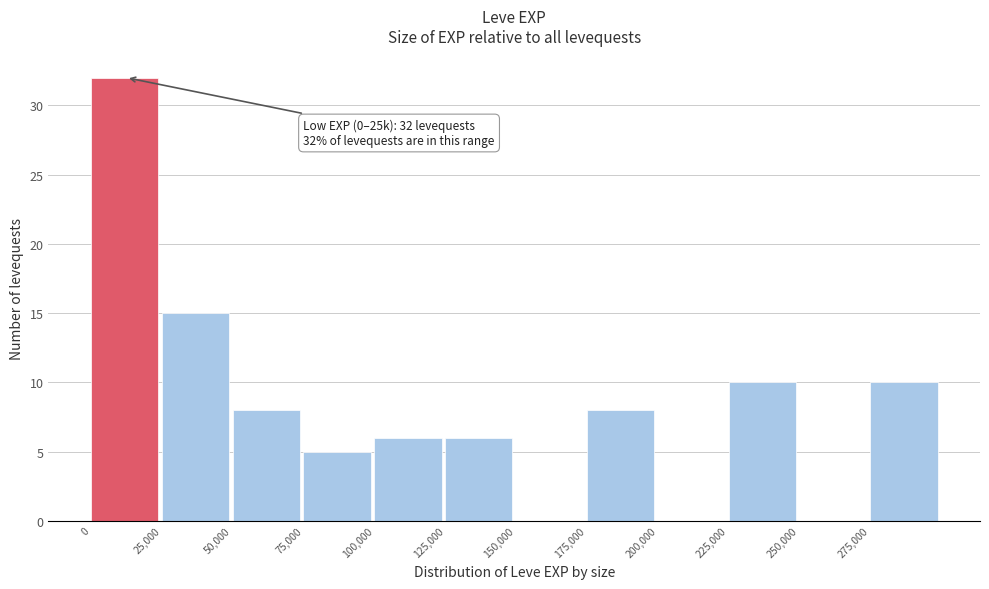

Over which range of the x-axis is the bar tallest?

0 to 25000